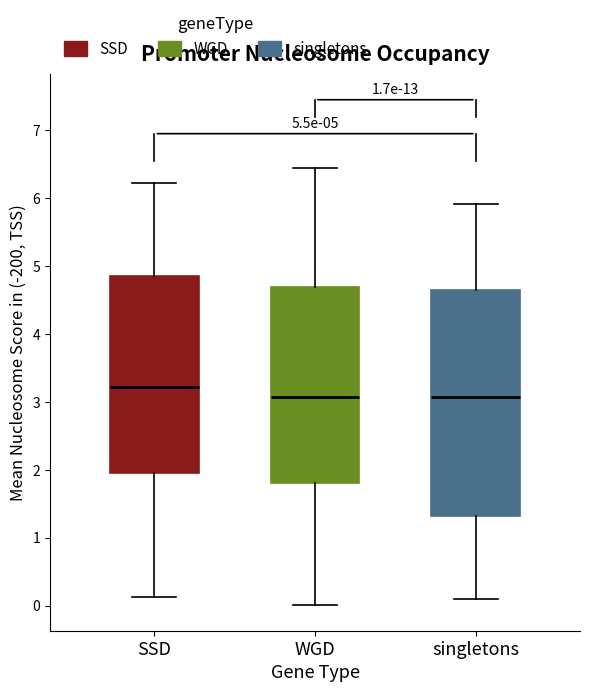

Which box is the tallest, from its lower edge to its upper edge?

singletons